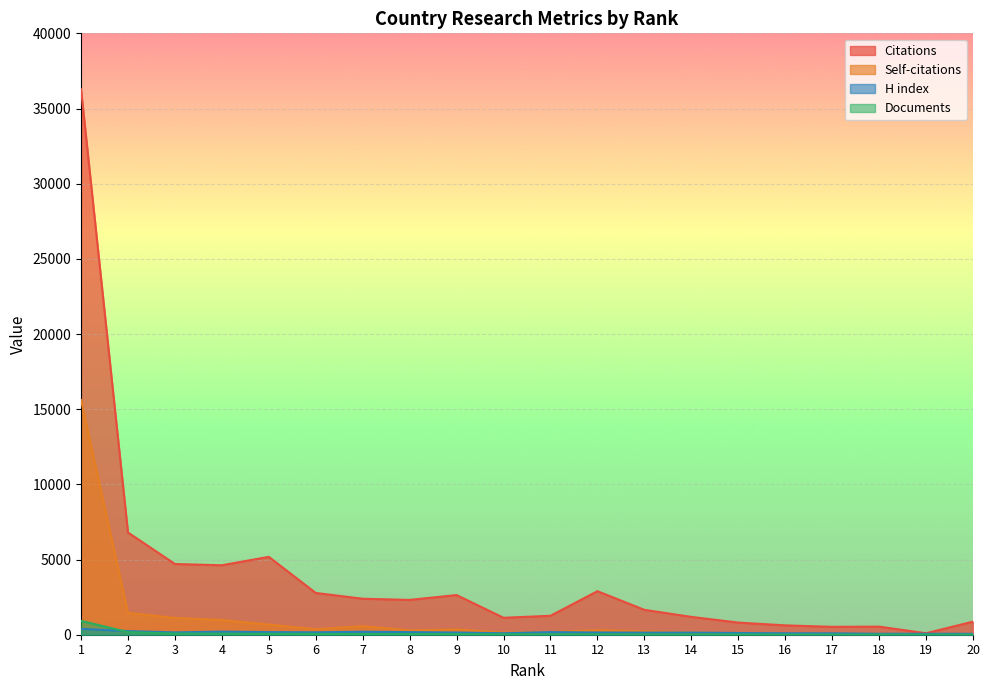

Reading left to right, transcribe all the data shown in this chart.

Citations: 36276	6800	4704	4621	5180	2778	2393	2316	2638	1127	1260	2895	1655	1186	807	622	524	538	98	871
Self-citations: 15611	1456	1117	977	675	366	570	292	351	143	177	307	226	162	65	42	38	65	8	29
H index: 391	241	153	207	174	160	198	174	146	99	174	147	141	144	113	97	94	64	65	58
Documents: 921	173	77	65	61	54	46	44	40	28	28	27	21	19	17	13	9	9	8	8